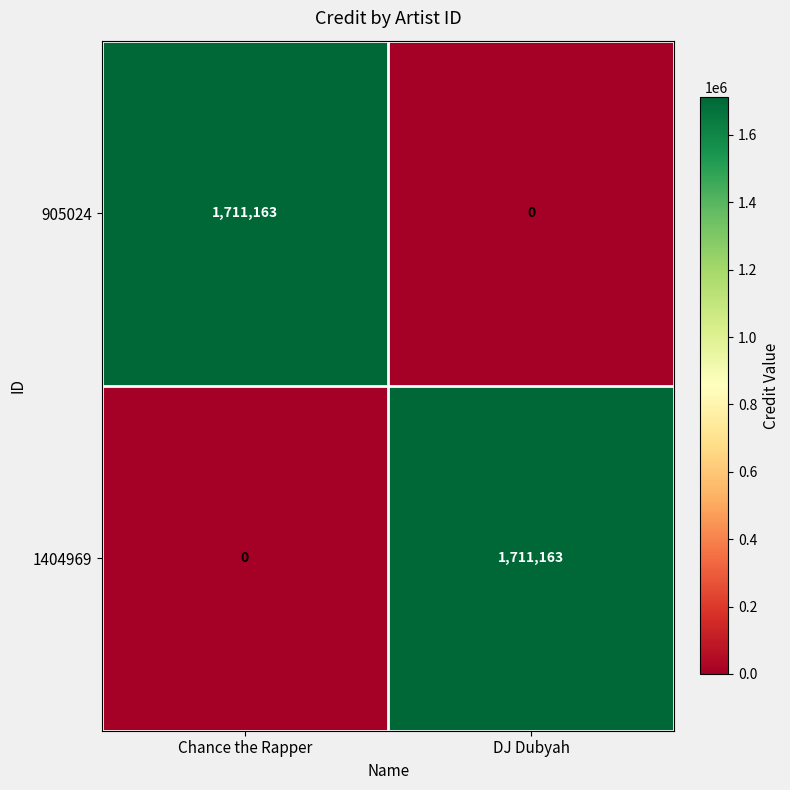

The 905024 series shows -902384 at DJ Dubyah. True or false?

False